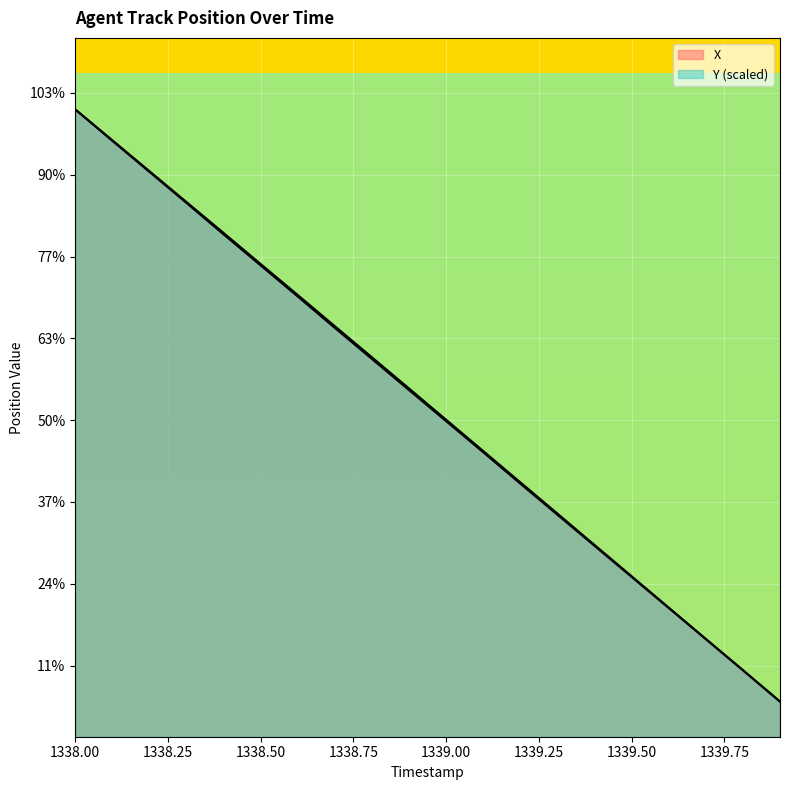

Count the number of data series in this chart.

2